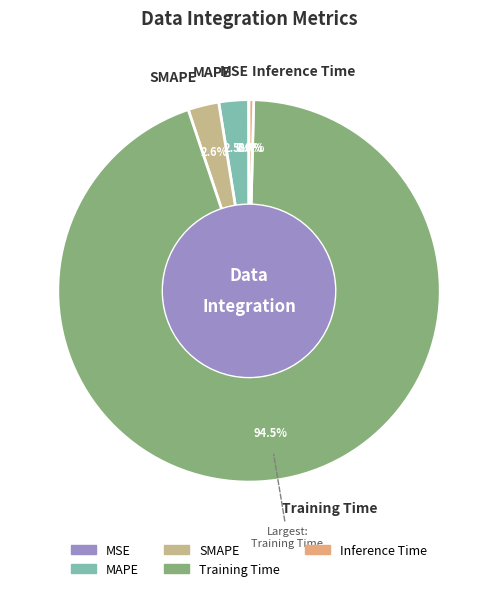

To the nearest percent, what is the difference between the largest and smallest slice percentages?

94%